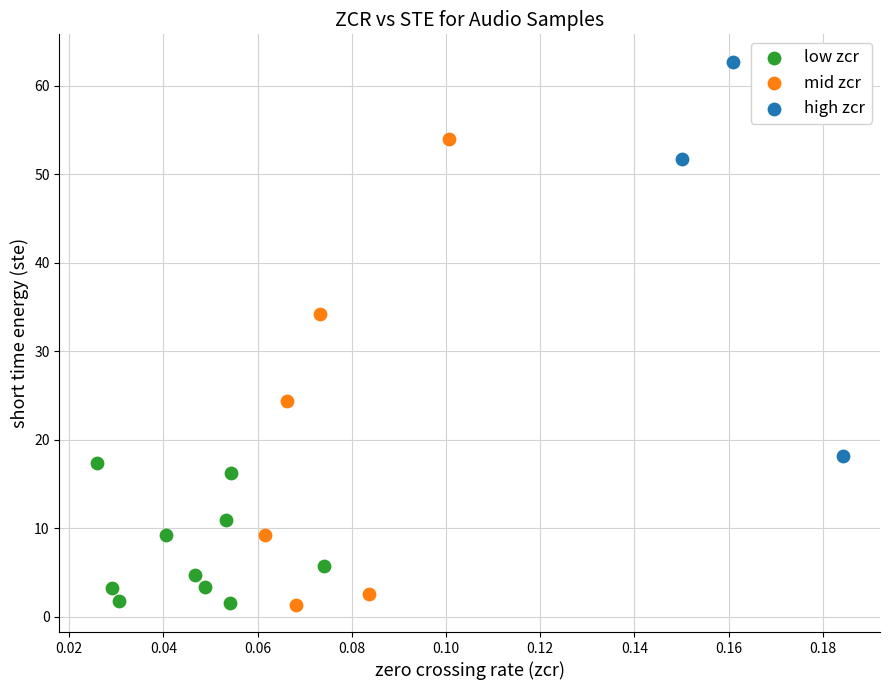

Which series contains the highest Y value?

high zcr